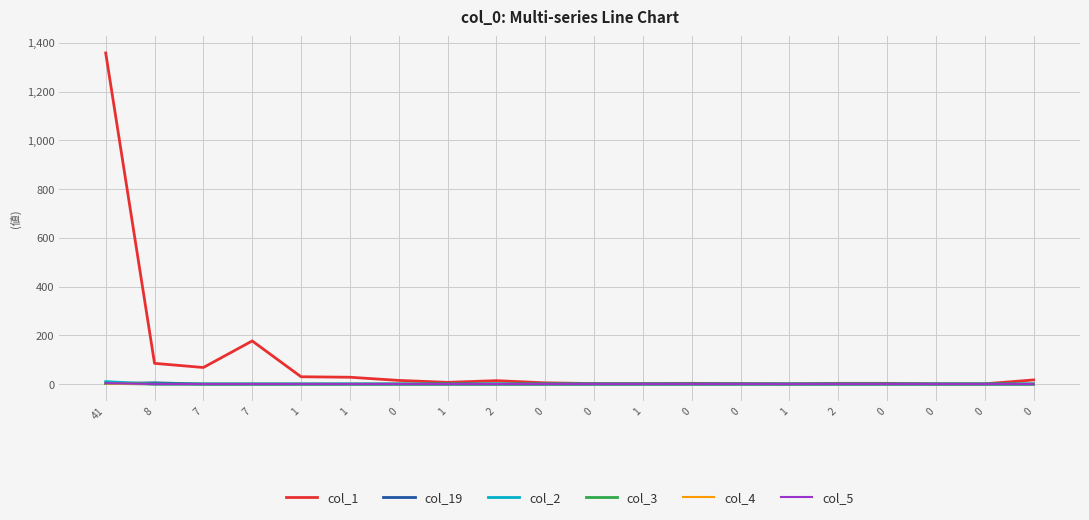

The col_4 series shows 2 at 41. True or false?

True